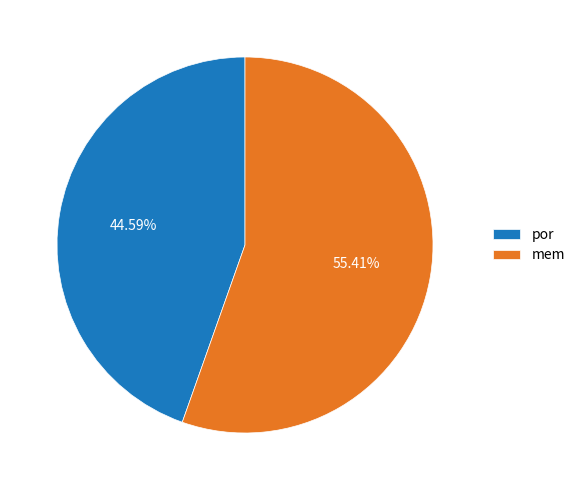

Which slice is the smallest?

por